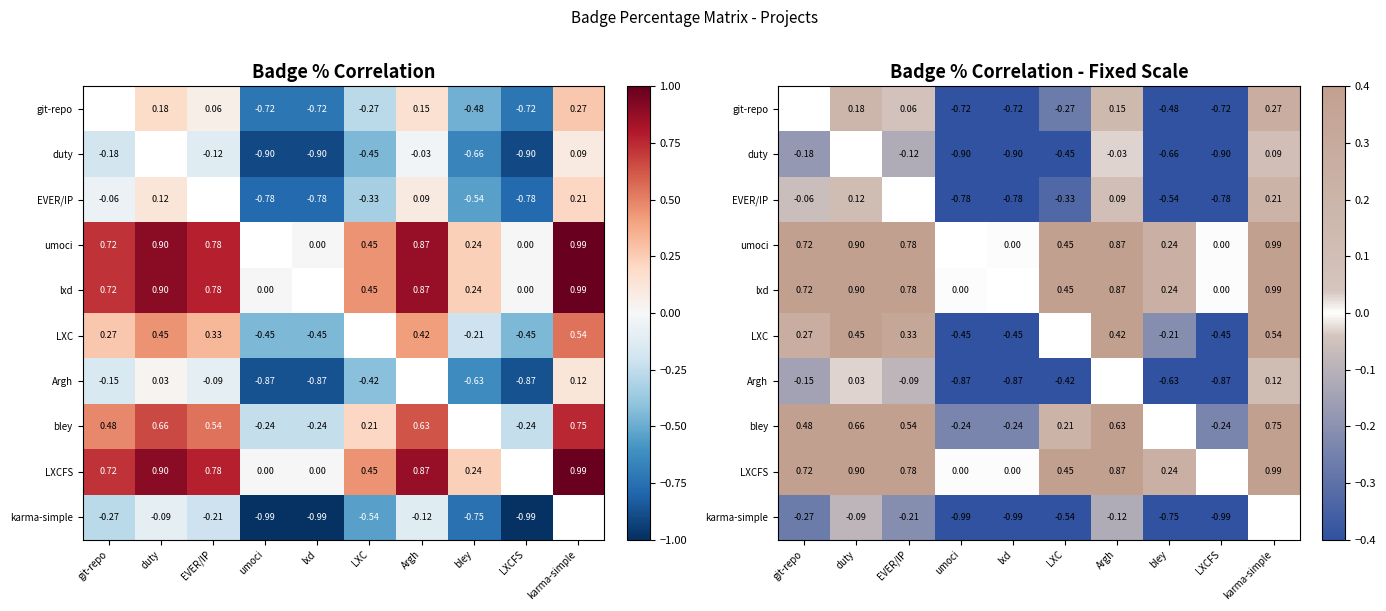

How many bley values are between 0 and 1?

6